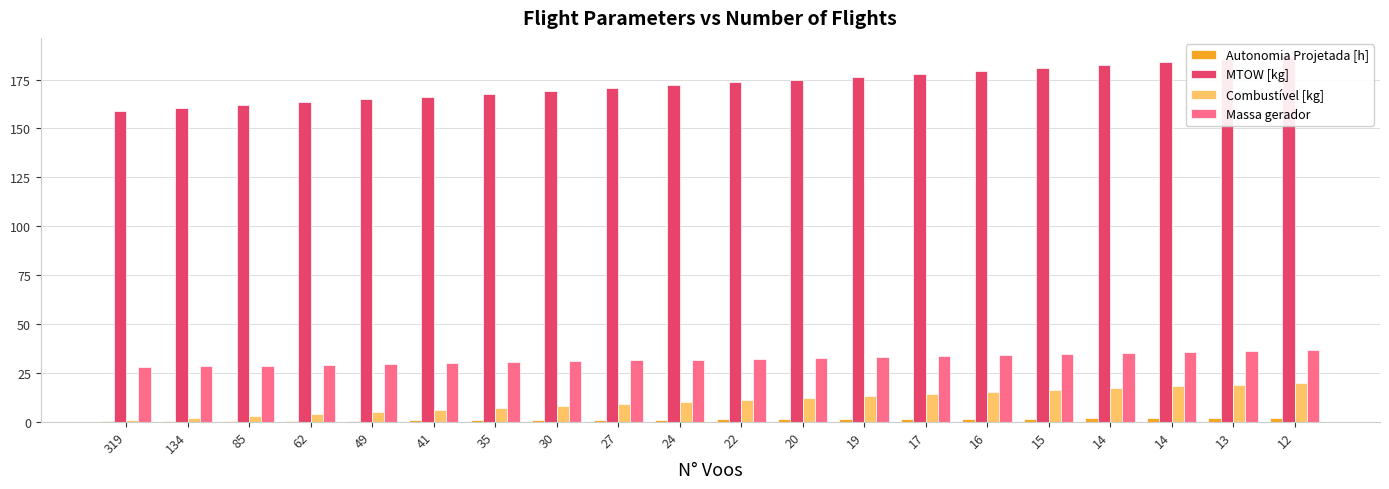

Which series has the largest total across all categories?

MTOW [kg]